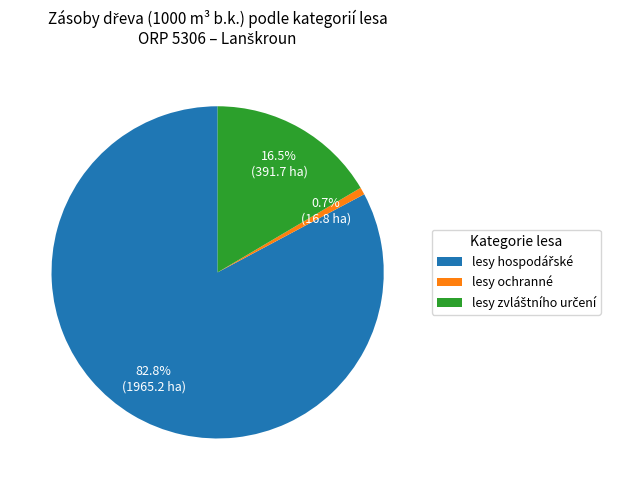

How much of the chart is everything except lesy ochranné?

99.3%